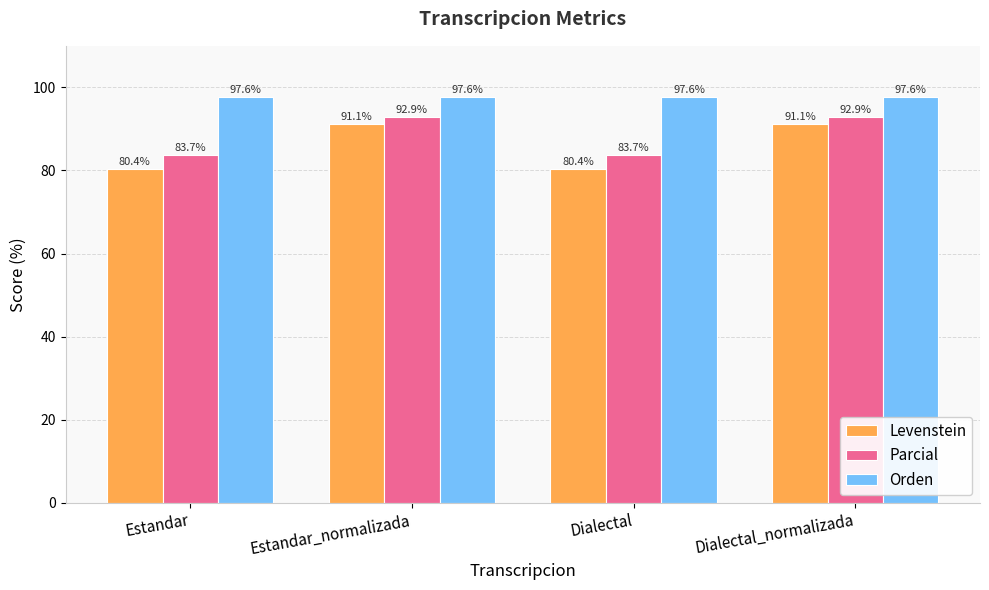

How many data points in Levenstein are above 91?

2